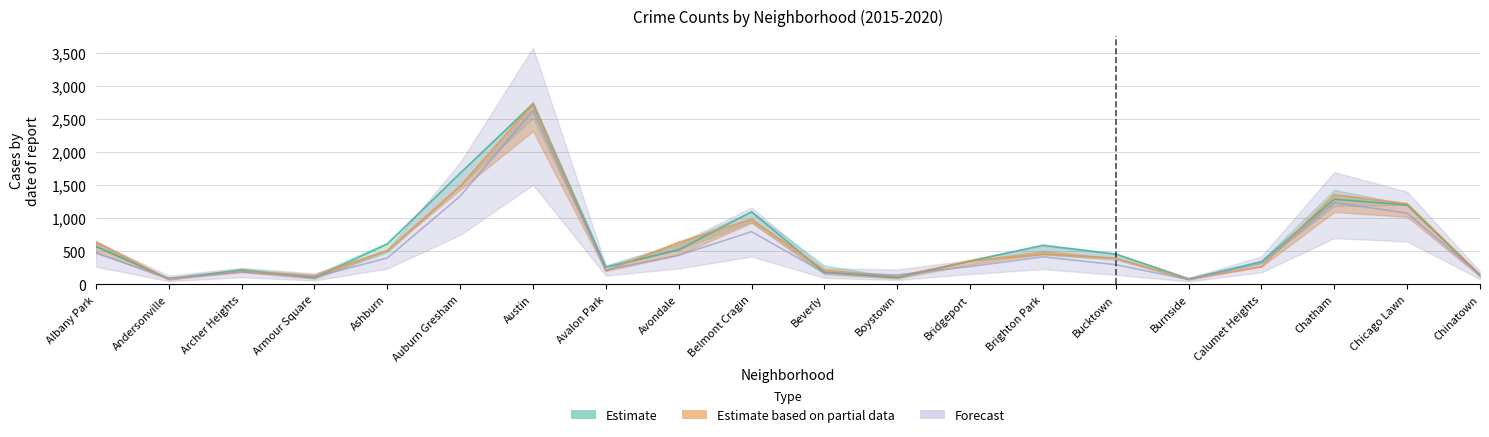

Read the 2016 value at Ashburn.

607.0